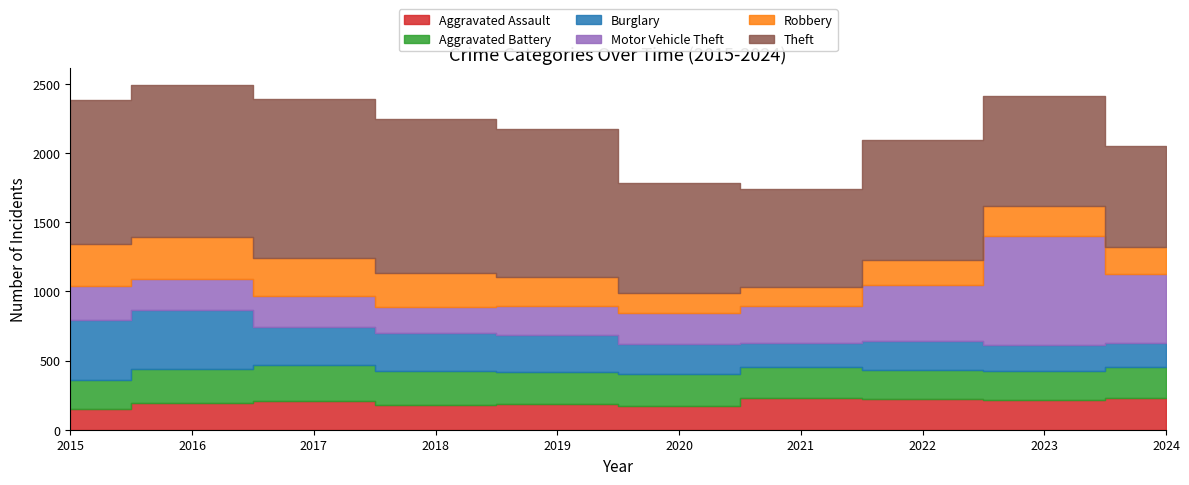

Is it true that Aggravated Battery equals 402 at 2016?

False